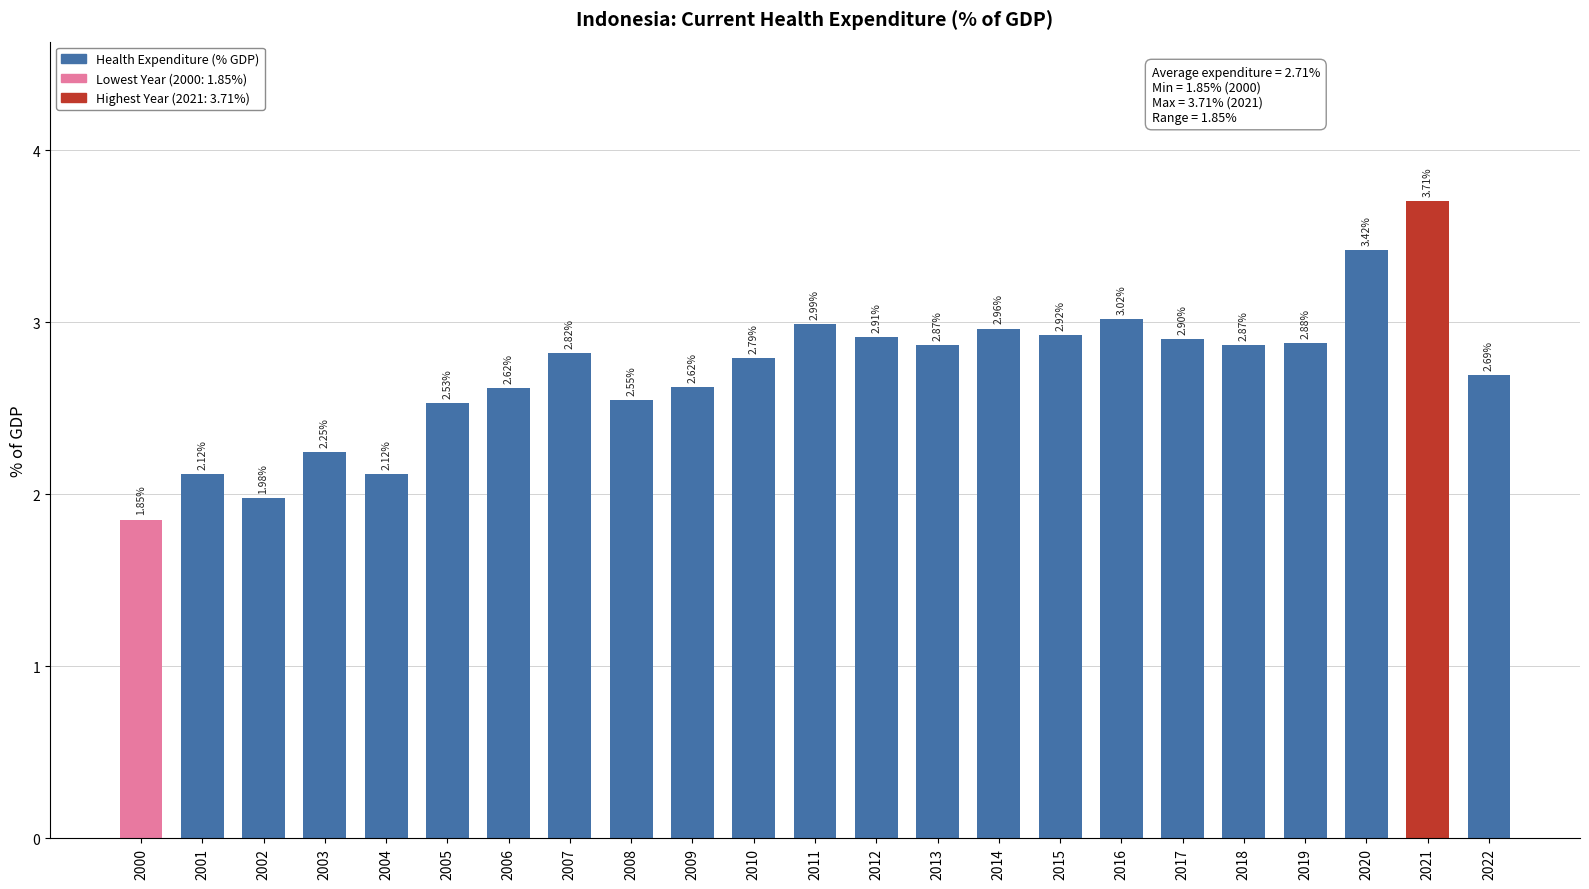

How many bars are there in total?

23